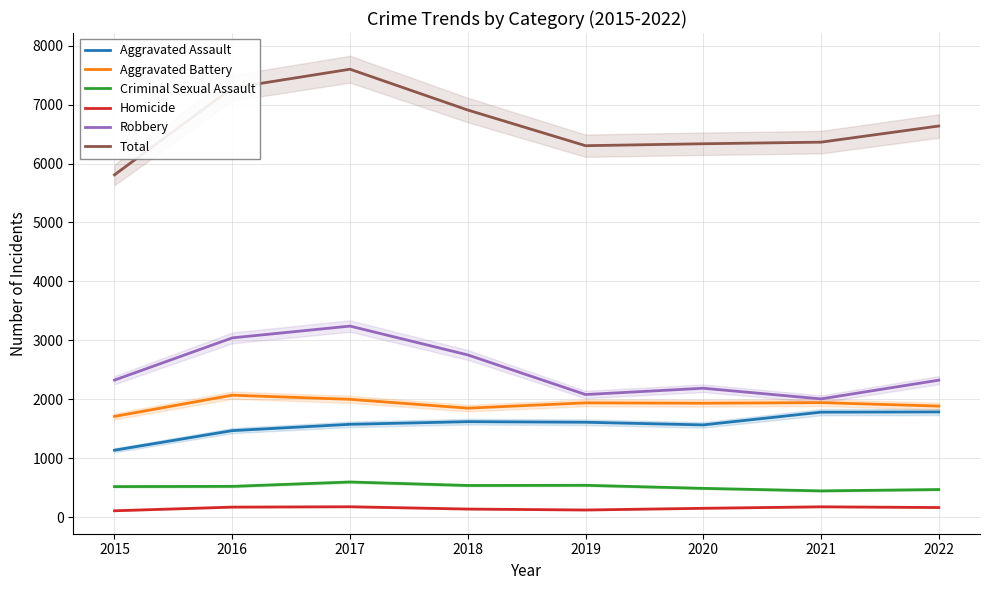

Which series changed the most between 2016 and 2019?

Total